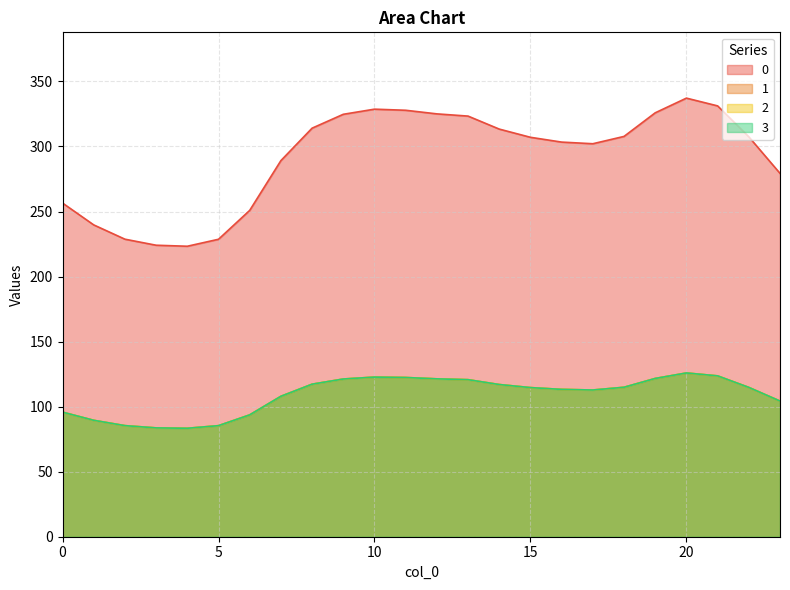

At which label is 2 closest to 104?

23